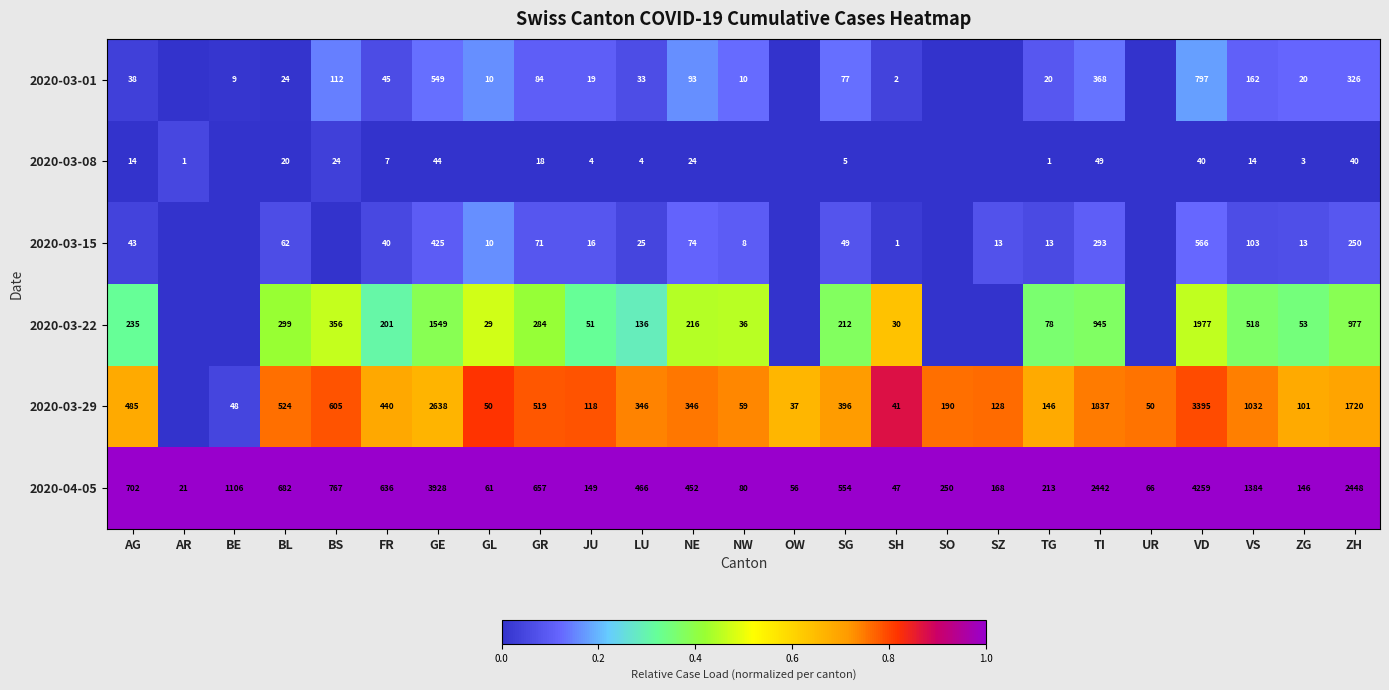

What is the sum of the 2020-03-08 values at ZH and NE?

64